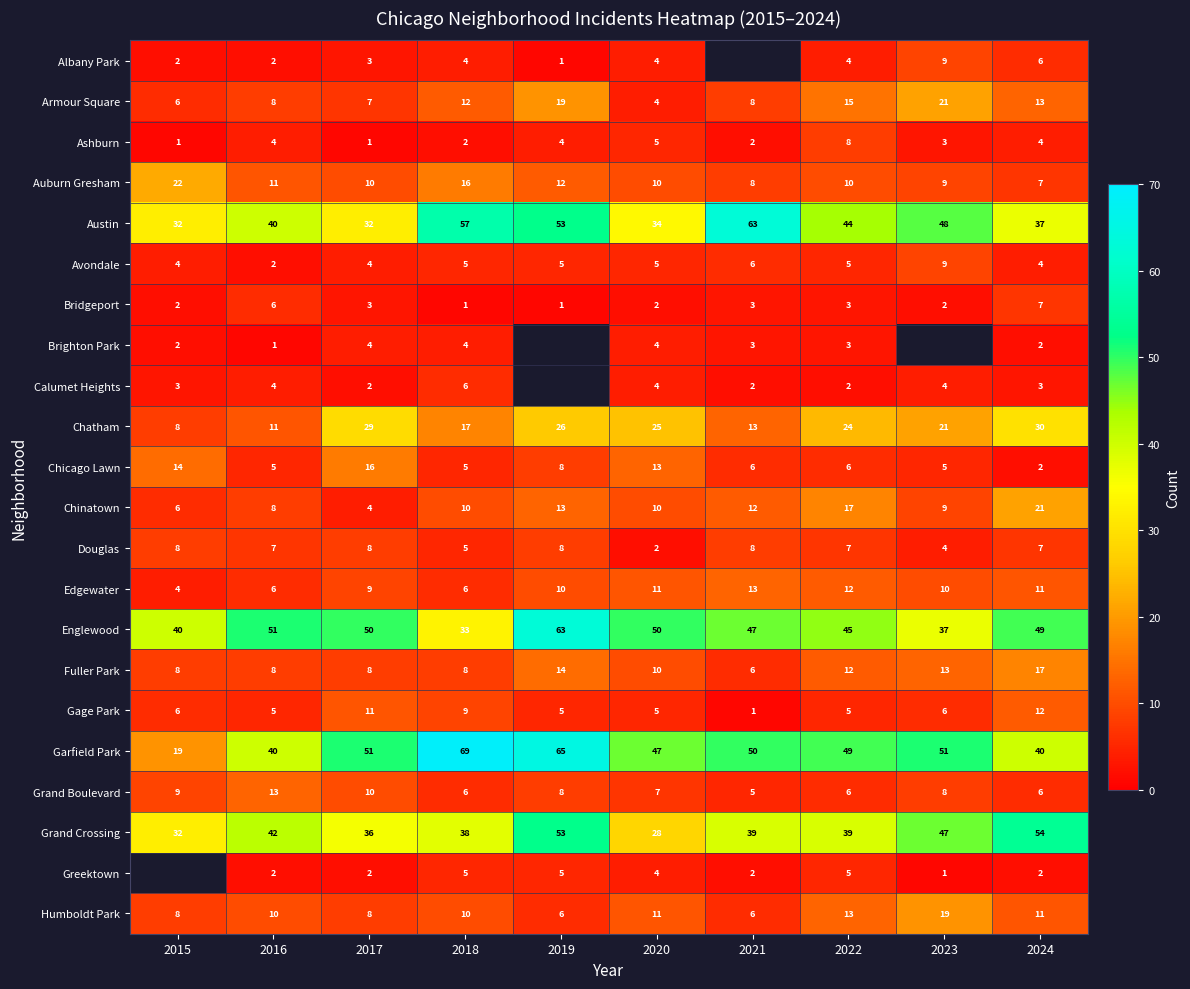

The Gage Park series shows 8.1 at 2015. True or false?

False